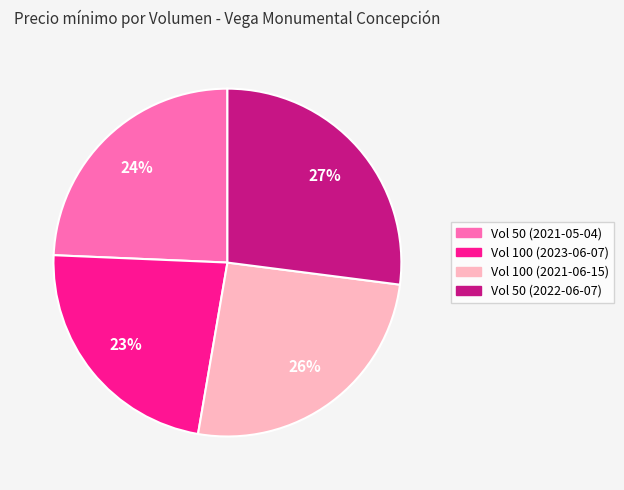

Is there a majority slice in this chart?

No